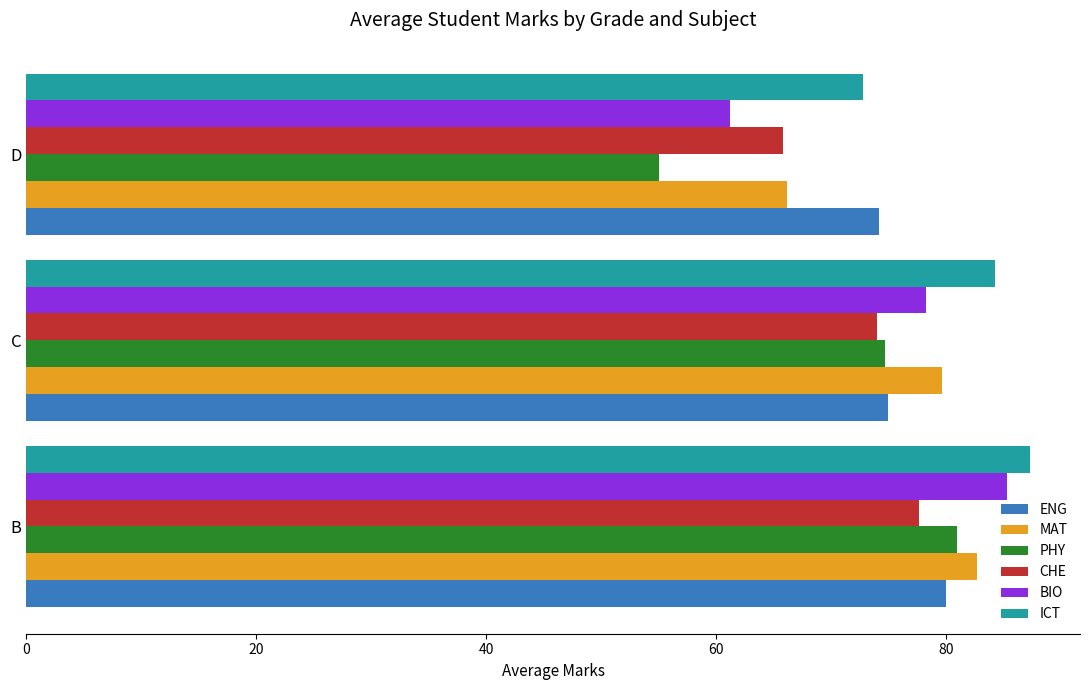

What is the difference between the maximum and second lowest values in the ICT series?

3.0